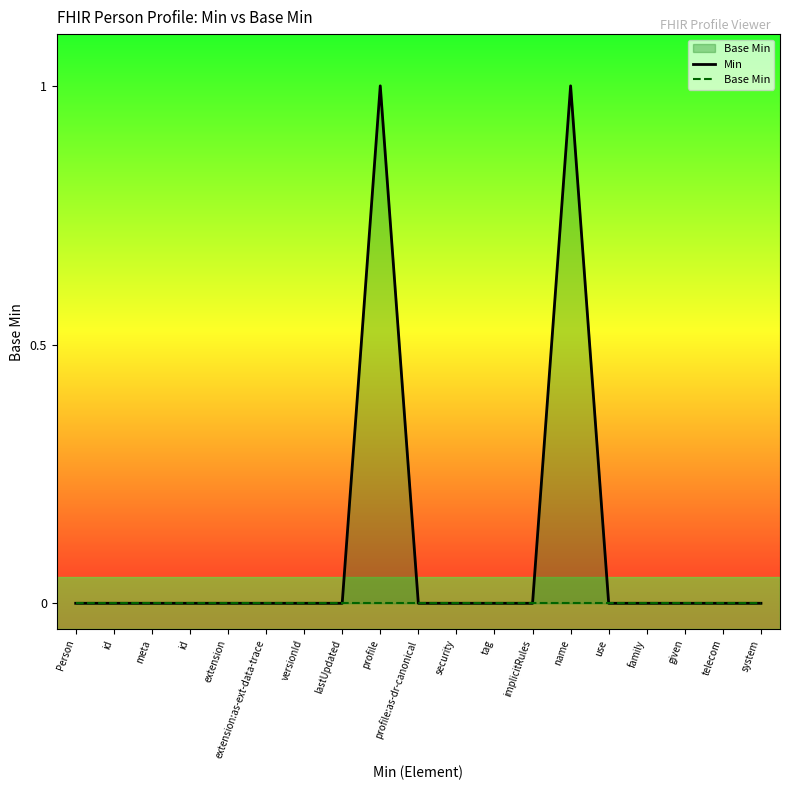

Which category has the lowest value in the Base Min series?

Person